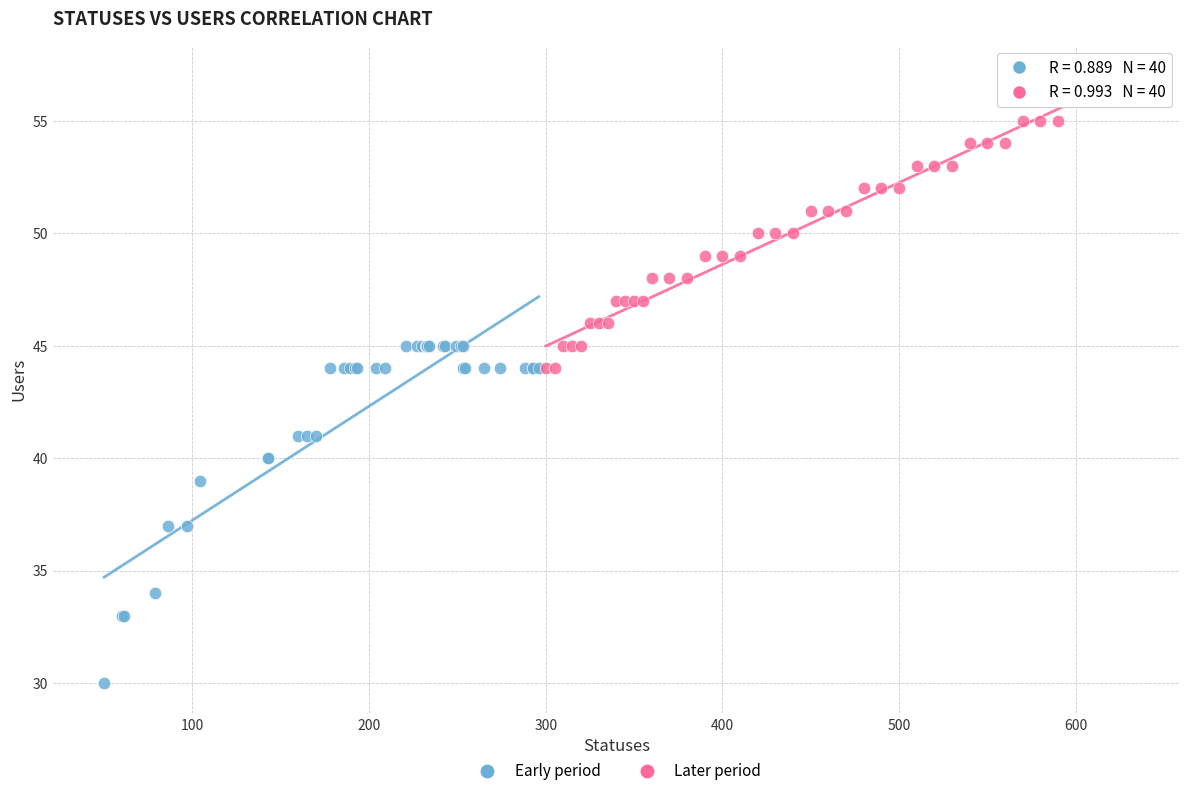

Which series contains the lowest Y value?

Early period